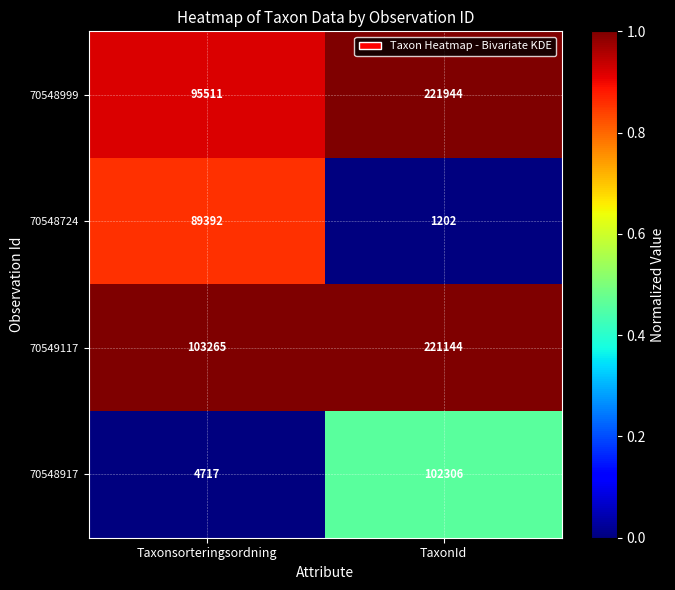

True or false: 70548917 has a value of 102306 at TaxonId.

True